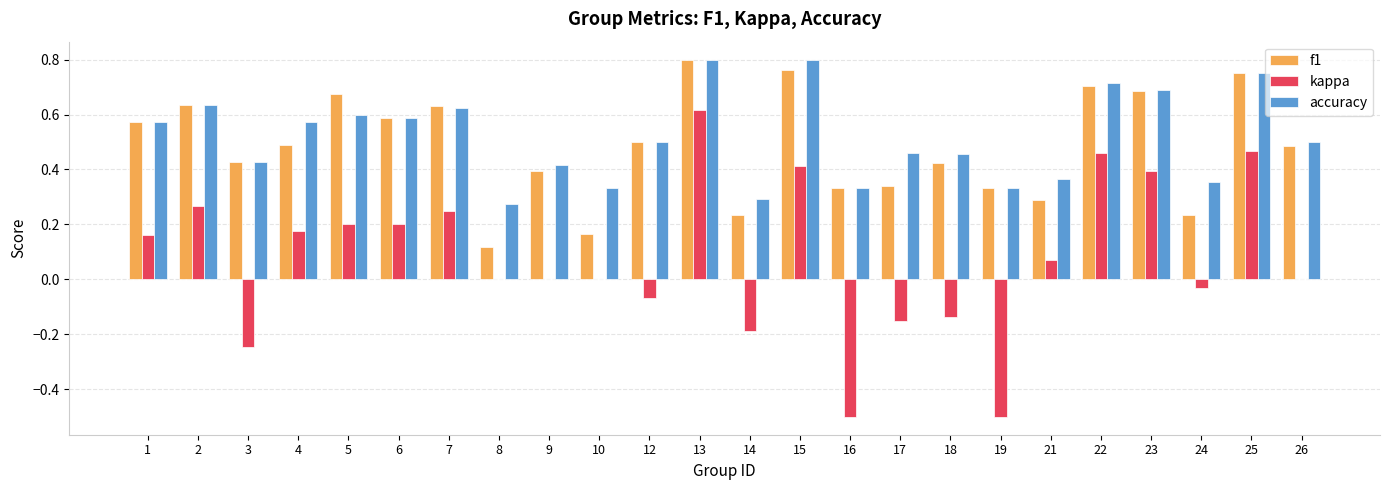

At which category is the sum across all series the highest?

13